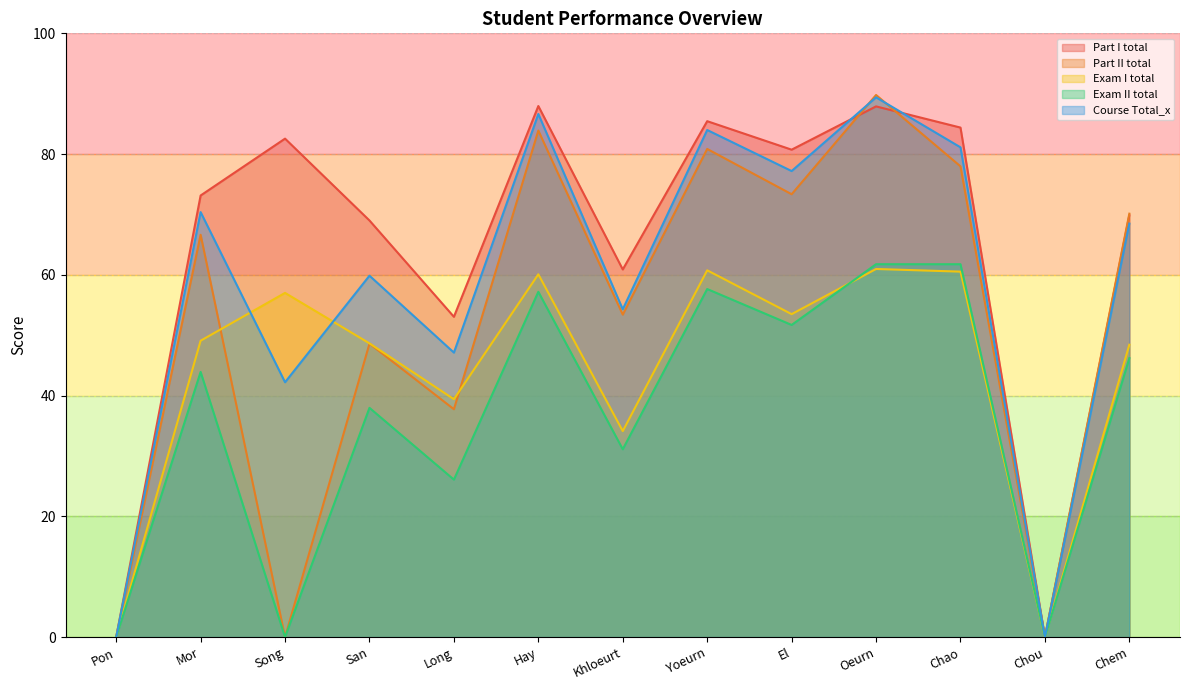

What is the difference between the Part I total values at Chem and Chao?

14.5